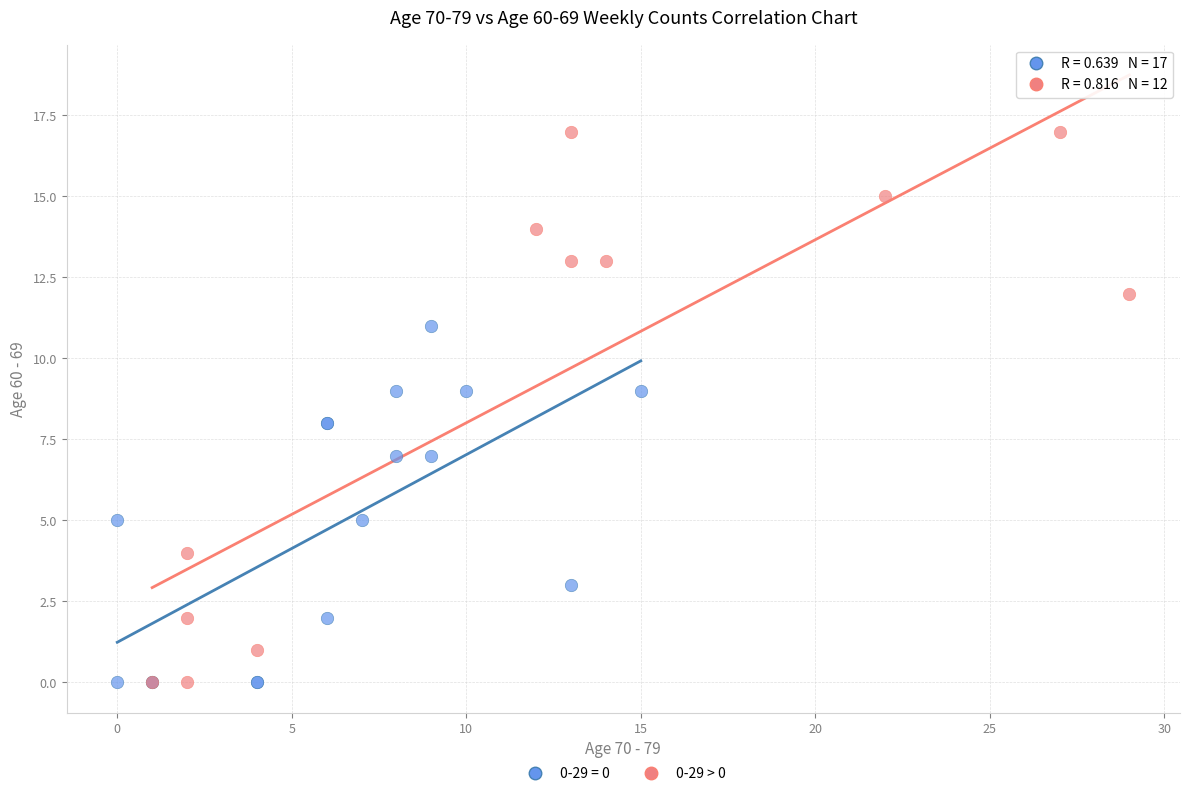

Which series contains the highest Y value?

0-29 > 0